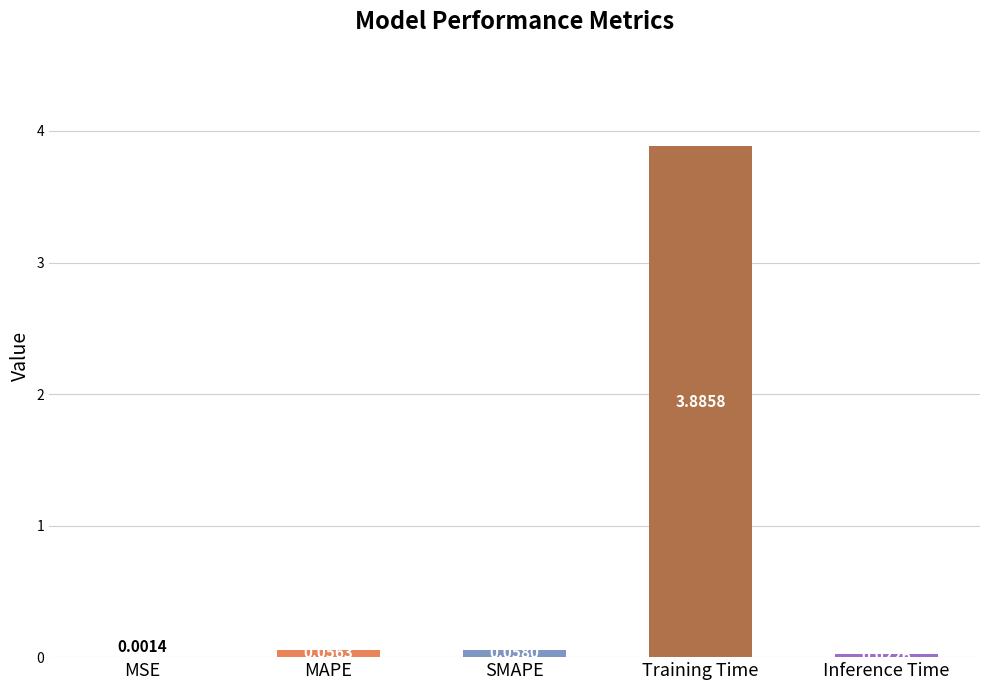

Which has a higher value, Inference Time or SMAPE?

SMAPE